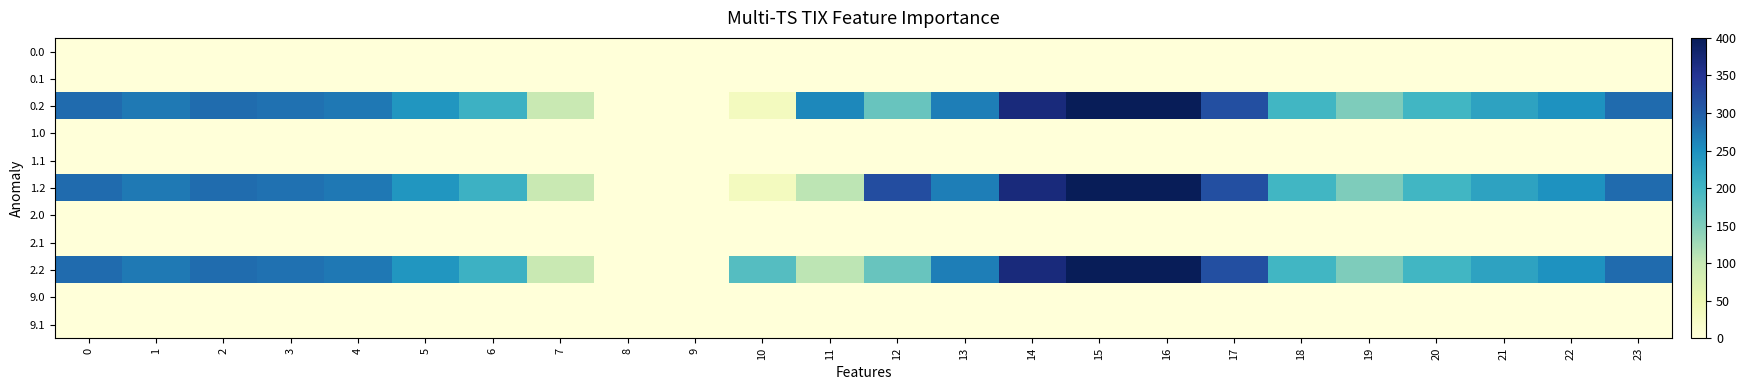

How many series are shown in this chart?

11